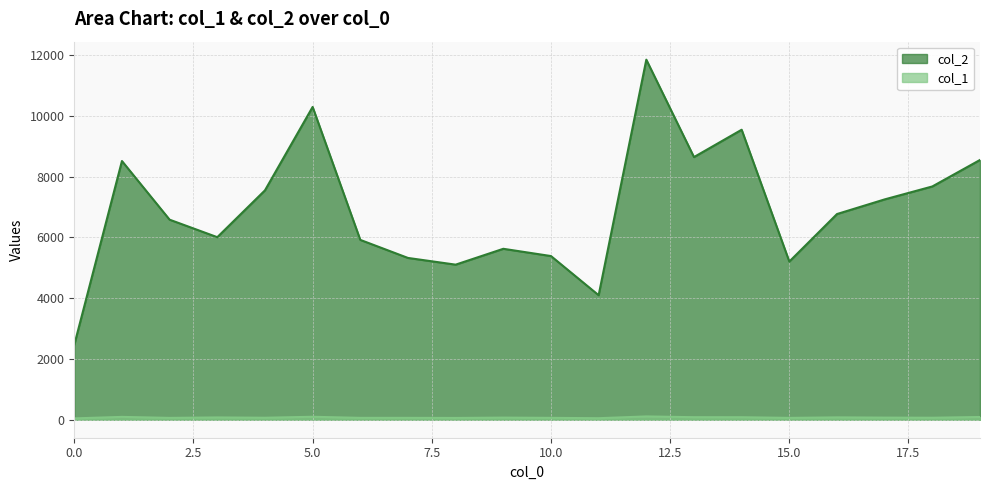

True or false: col_2 has a value of 5808 at 19.

False